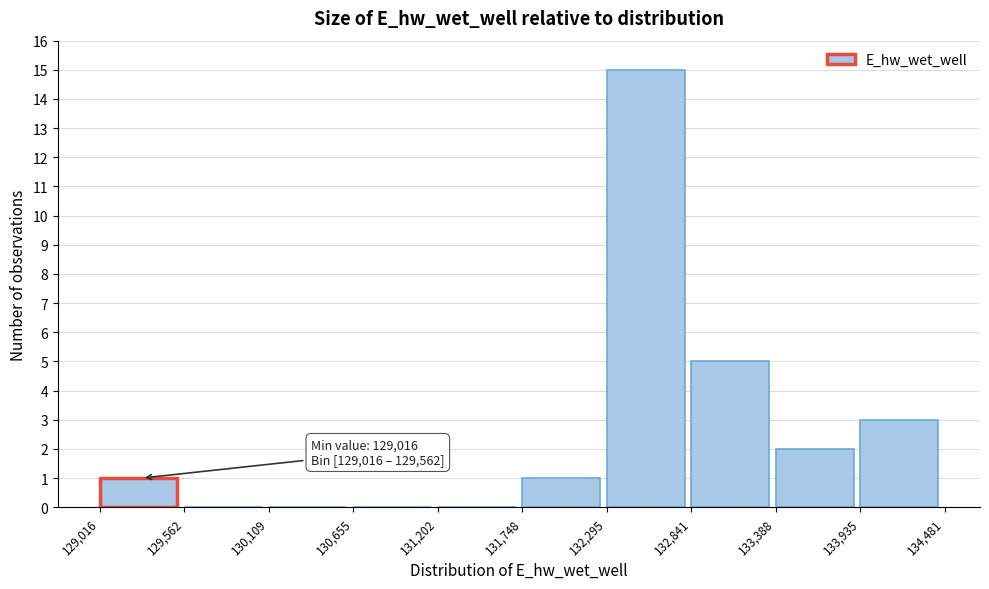

Which range on the x-axis has the tallest bar?

132,295 to 132,841